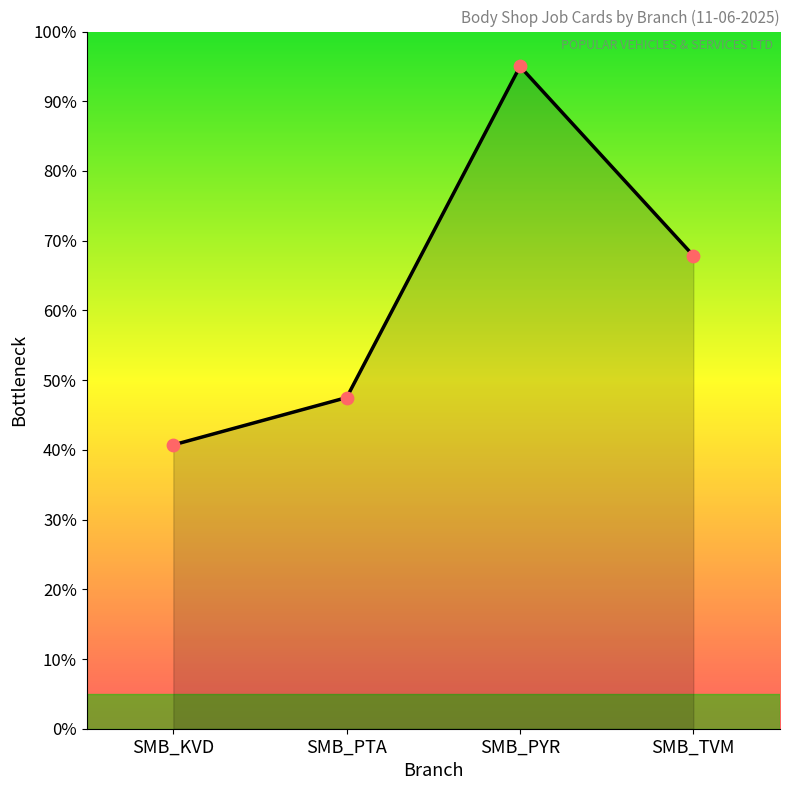

What is the ratio of the value at SMB_KVD to the value at SMB_TVM?

0.6